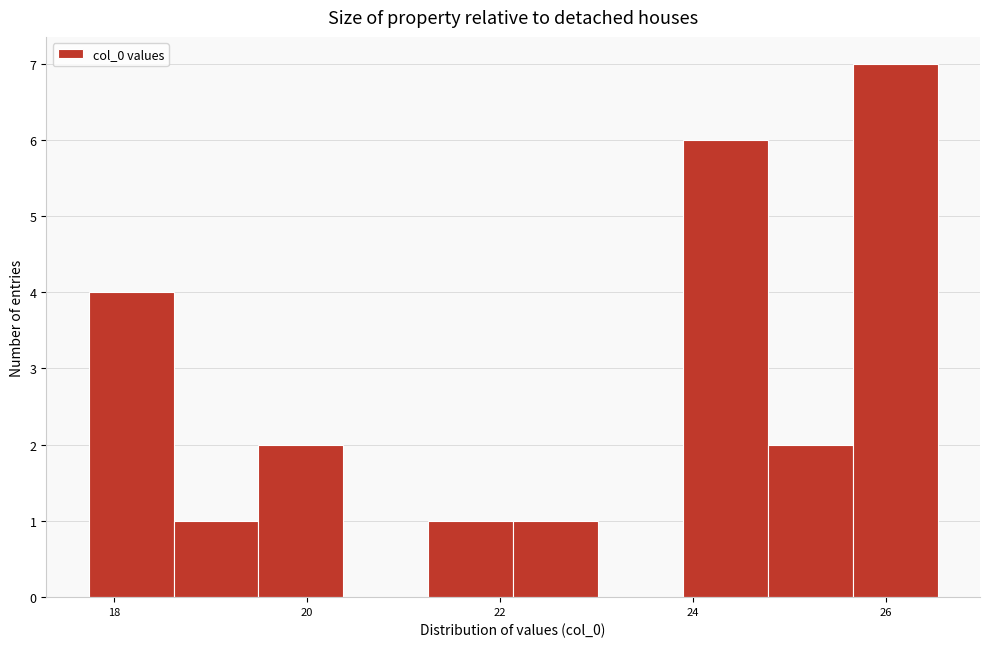

Reading left to right, transcribe this chart: for each bar, give the range it covers on the x-axis and its height. Neither the bar edges nor the heights are printed on the chart, so give them approximately, as read against the axes.

17.8 to 18.6: 4
18.6 to 19.4: 1
19.4 to 20.4: 2
20.4 to 21.2: 0
21.2 to 22.2: 1
22.2 to 23.0: 1
23.0 to 23.8: 0
23.8 to 24.8: 6
24.8 to 25.6: 2
25.6 to 26.6: 7